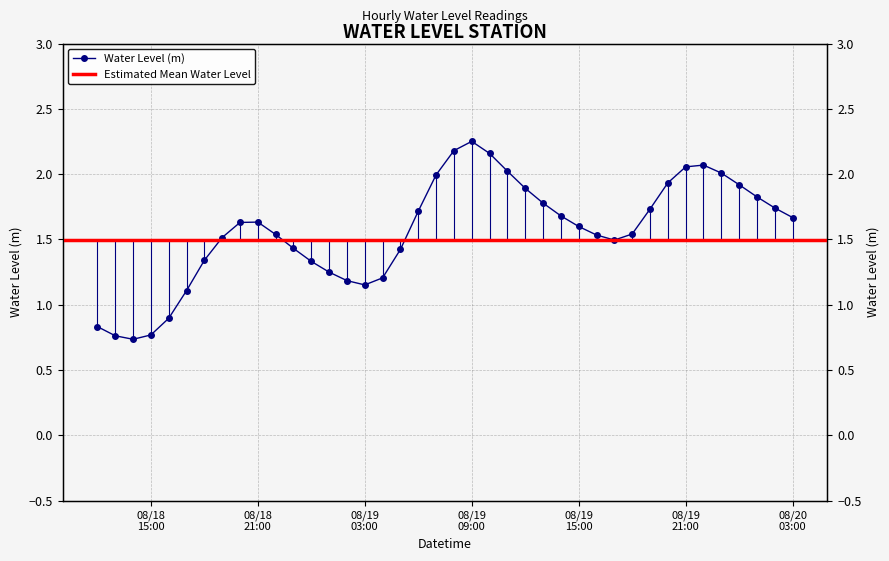

Is it true that the value at 2025-08-19 00:00:00 is 1.3?

True